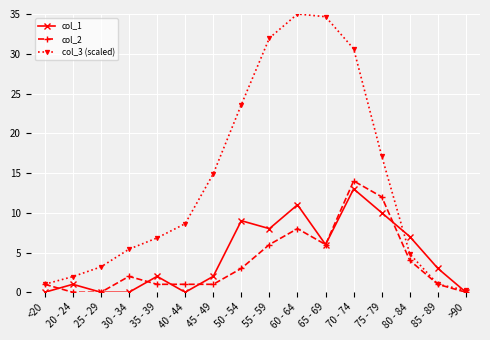

Reading left to right, list all the values displayed in this chart.

col_1: 0.0	1.0	0.0	0.0	2.0	0.0	2.0	9.0	8.0	11.0	6.0	13.0	10.0	7.0	3.0	0.0
col_2: 1.0	0.0	0.0	2.0	1.0	1.0	1.0	3.0	6.0	8.0	6.0	14.0	12.0	4.0	1.0	0.0
col_3 (scaled): 1.0	2.0	3.2	5.4	6.8	8.6	14.9	23.6	32.0	35.0	34.7	30.6	17.1	4.8	1.0	0.2